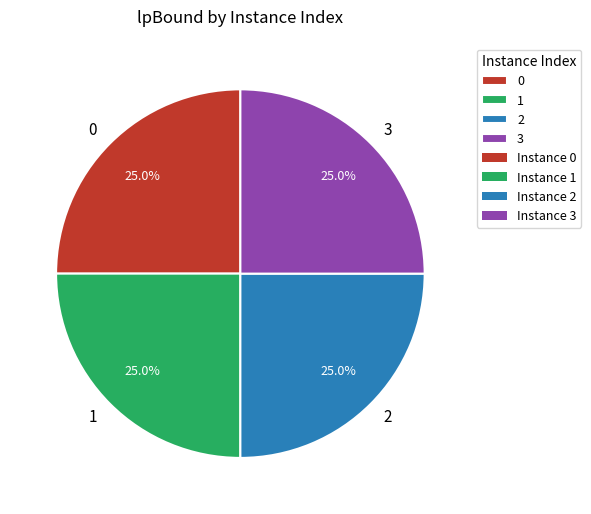

How much of the chart is everything except 3?

75.0%